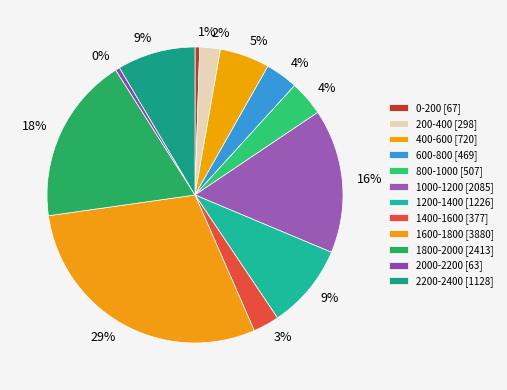

To the nearest percent, what portion does 800-1000 represent?

4%